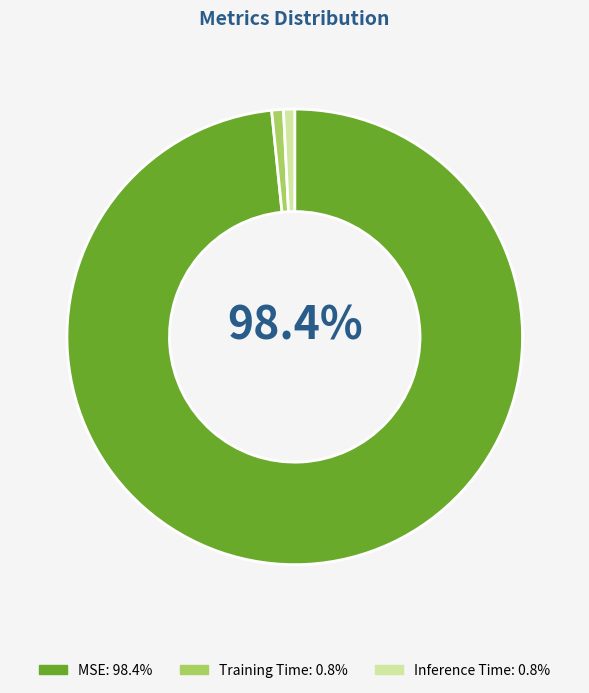

True or false: Training Time accounts for 1% of the total.

True